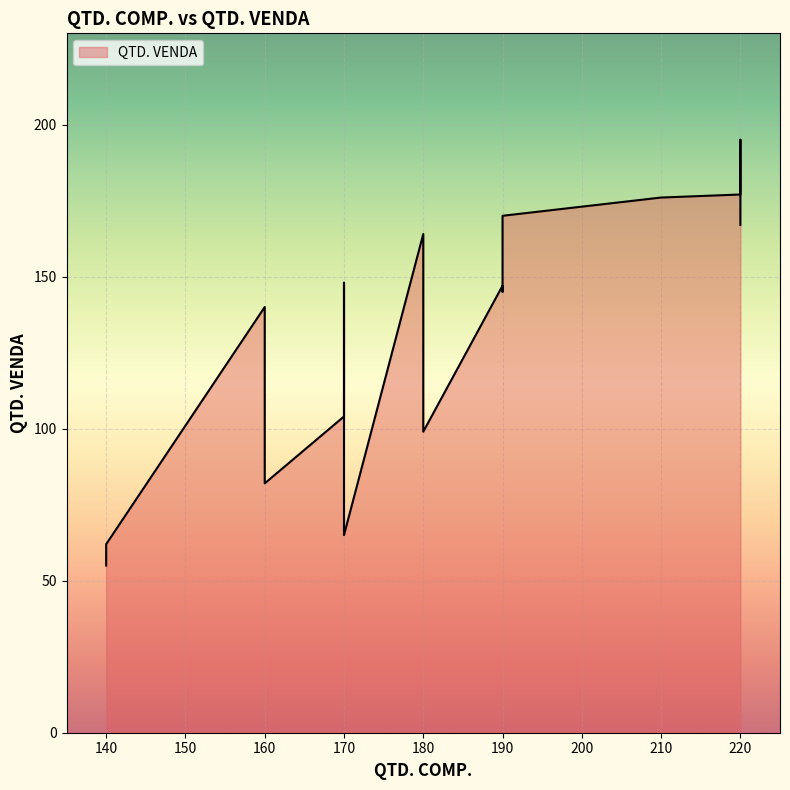

True or false: the data shows 167 at #013.

True